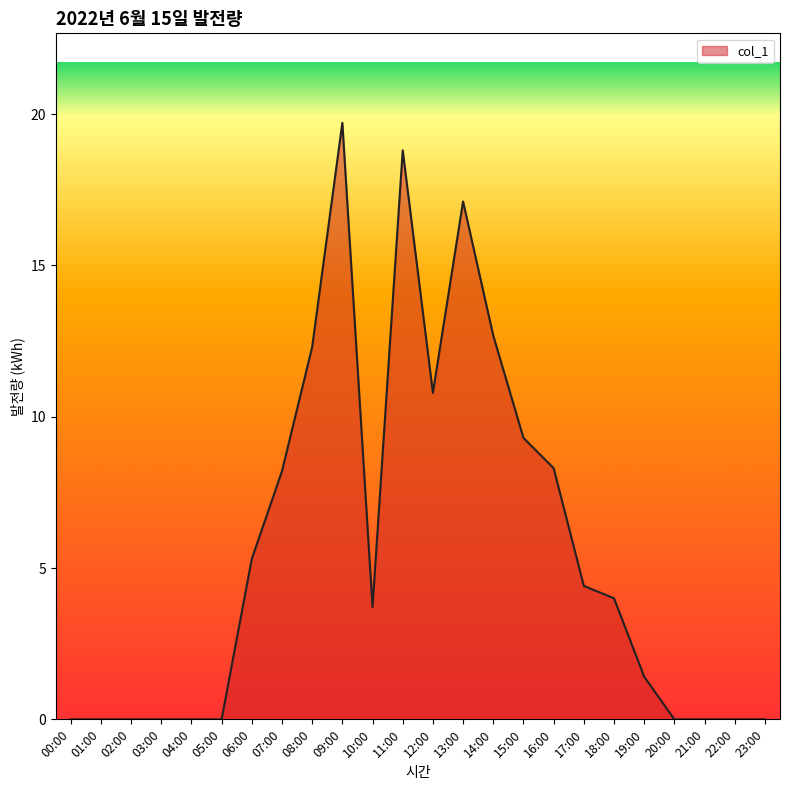

The chart shows a value of 9.3 at 15:00. True or false?

True